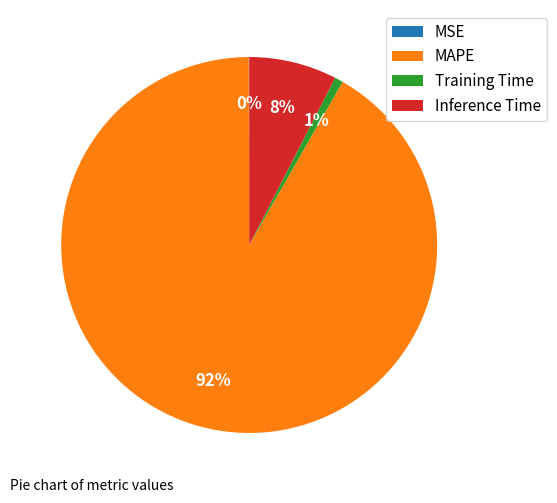

To the nearest percent, what percentage of the pie is Training Time?

1%